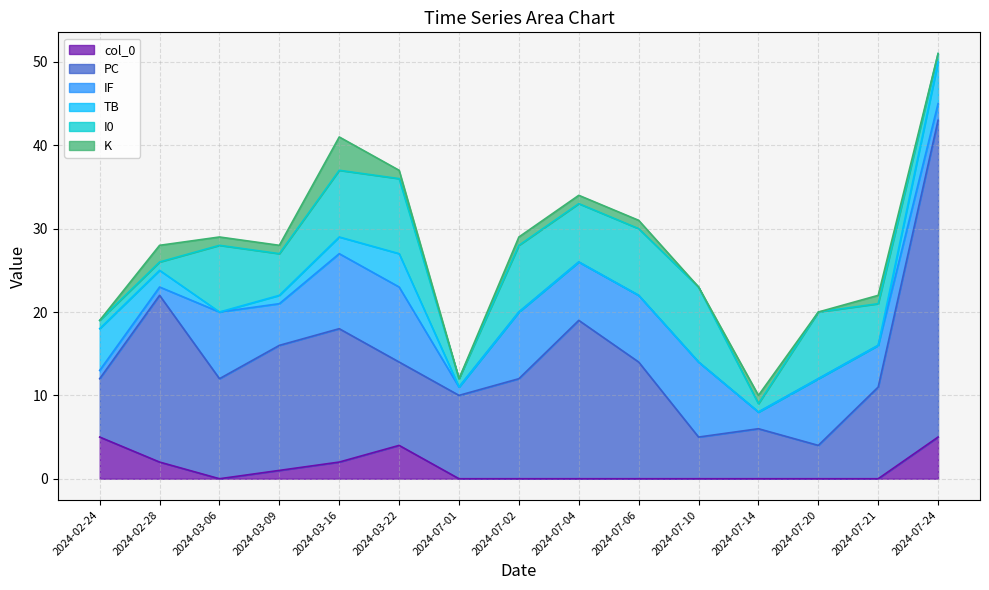

Reading right to left, what are all the values shown in this chart?

col_0: 5	0	0	0	0	0	0	0	0	4	2	1	0	2	5
PC: 38	11	4	6	5	14	19	12	10	10	16	15	12	20	7
IF: 2	5	8	2	9	8	7	8	1	9	9	5	8	1	1
TB: 5	0	0	0	0	0	0	0	0	4	2	1	0	2	5
I0: 1	5	8	1	9	8	7	8	1	9	8	5	8	1	1
K: 0	1	0	1	0	1	1	1	0	1	4	1	1	2	0